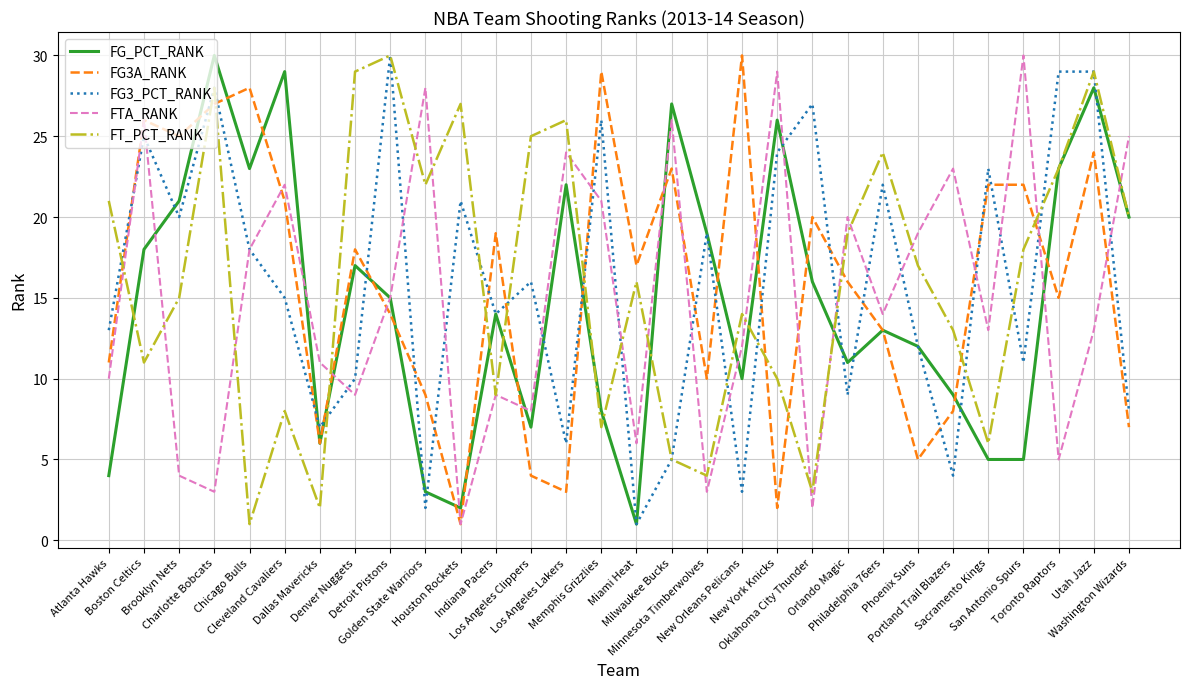

At which label does FT_PCT_RANK first exceed 17?

Atlanta Hawks